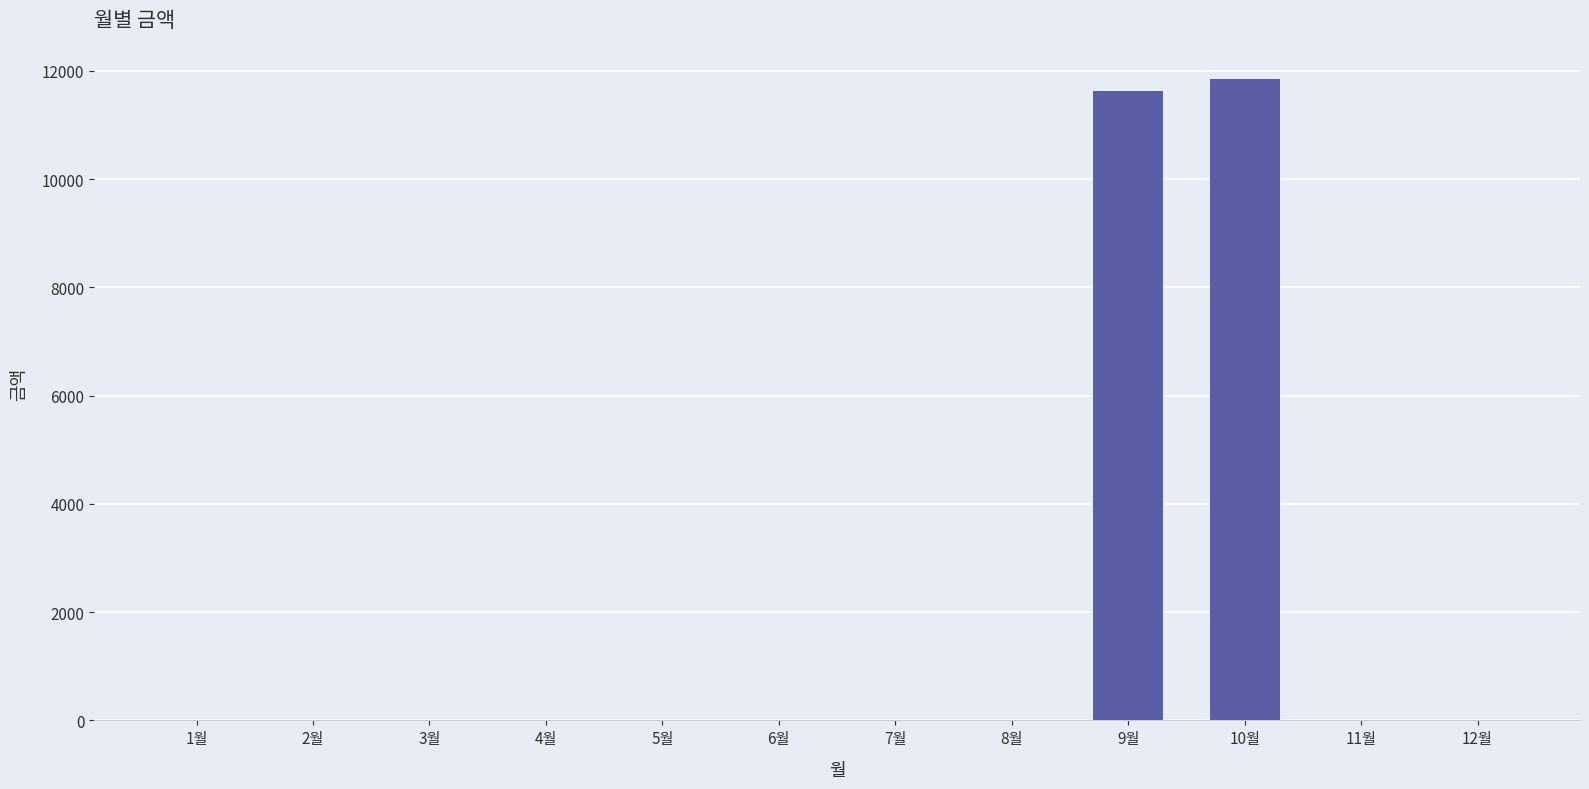

Is it true that the value at 4월 is -4260?

False